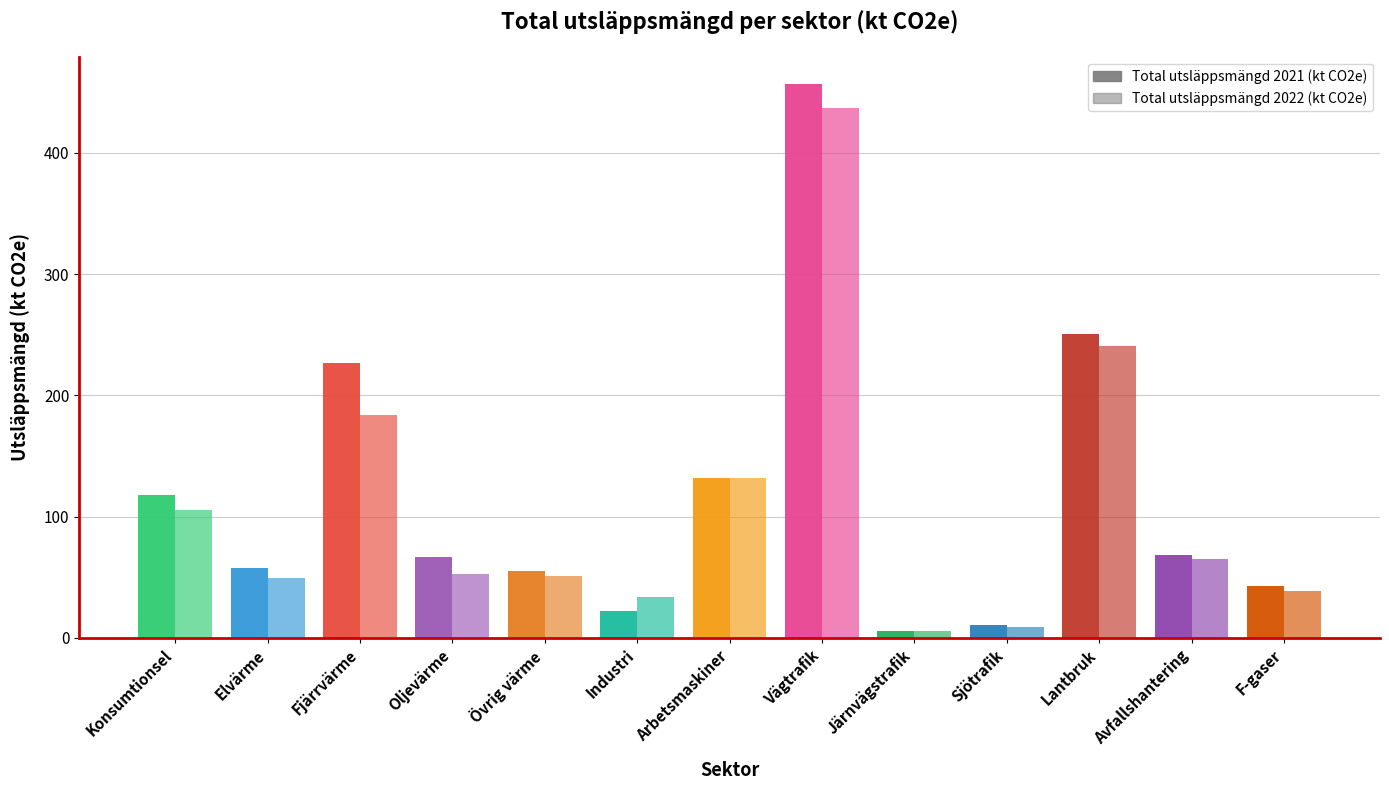

Reading right to left, extract all data points from this chart.

Total utsläppsmängd 2021 (kt CO2e): F-gaser=43.0	Avfallshantering=68.5	Lantbruk=250.8	Sjötrafik=10.3	Järnvägstrafik=5.7	Vägtrafik=456.6	Arbetsmaskiner=131.9	Industri=22.2	Övrig värme=55.3	Oljevärme=66.7	Fjärrvärme=226.6	Elvärme=57.6	Konsumtionsel=117.5
Total utsläppsmängd 2022 (kt CO2e): F-gaser=38.9	Avfallshantering=65.3	Lantbruk=240.7	Sjötrafik=8.8	Järnvägstrafik=5.7	Vägtrafik=436.9	Arbetsmaskiner=132.1	Industri=33.9	Övrig värme=51.2	Oljevärme=52.3	Fjärrvärme=184.0	Elvärme=49.3	Konsumtionsel=105.2